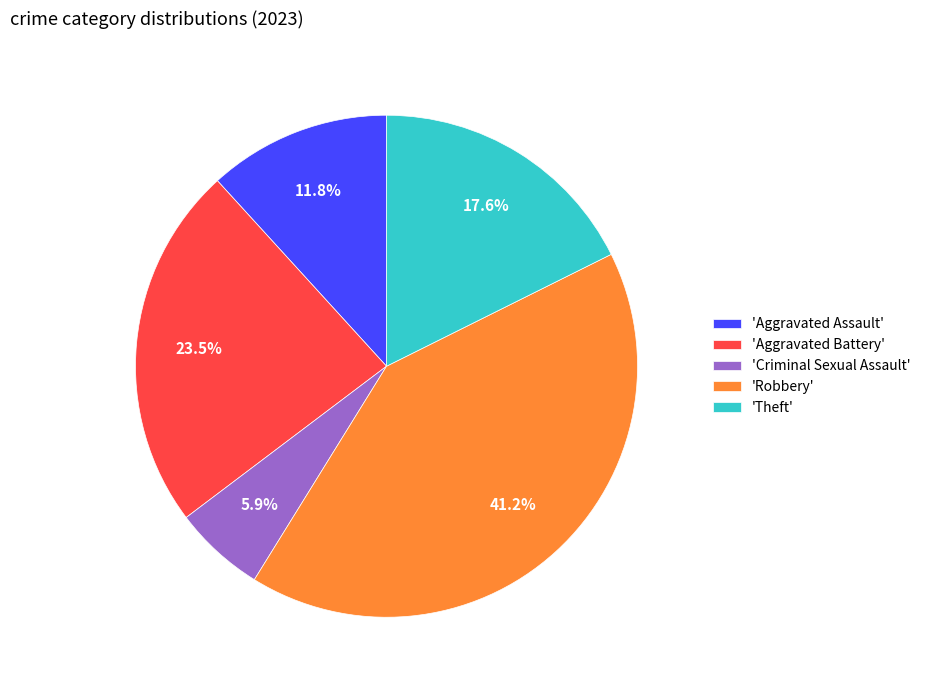

Between 'Criminal Sexual Assault' and 'Theft', which is larger?

'Theft'